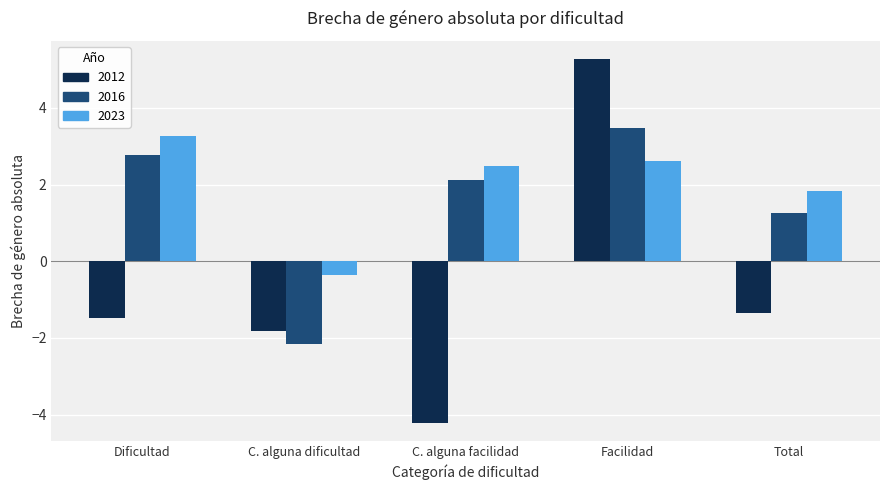

Between C. alguna dificultad and Facilidad, which series saw the biggest shift?

2012